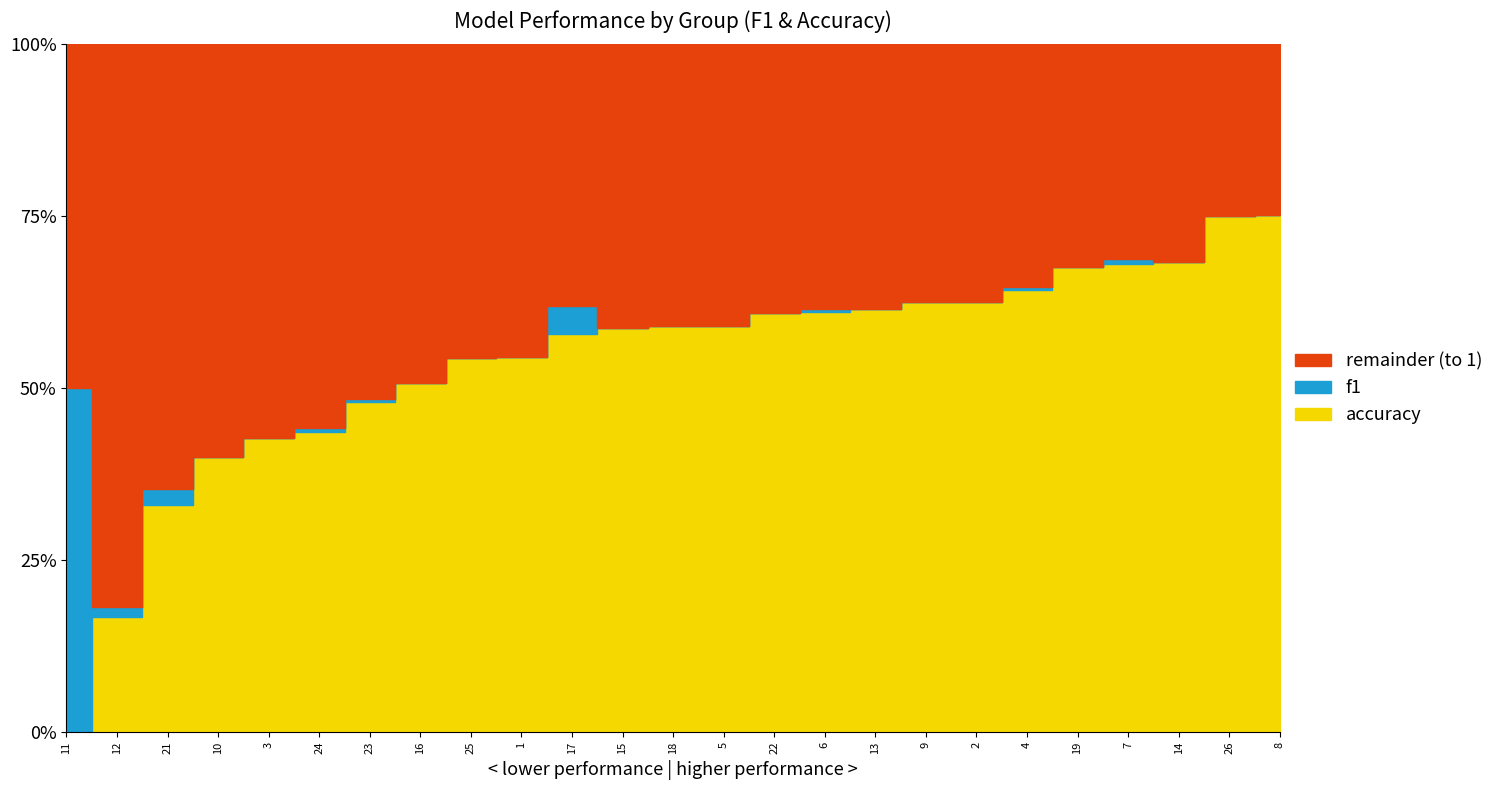

What is the sum of the accuracy values at 24 and 25?

1.0